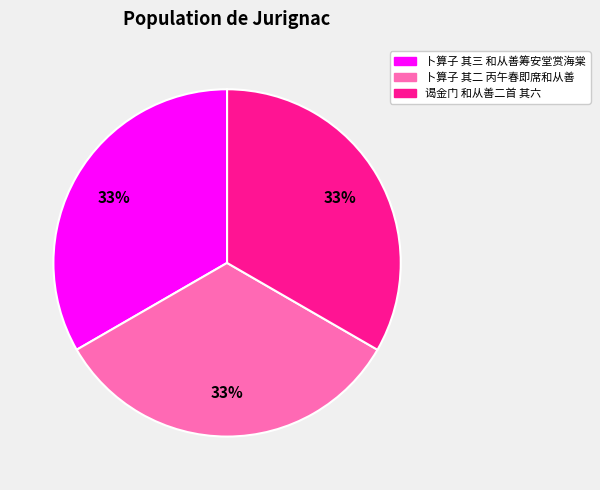

Is the sum of 谒金门 和从善二首 其六 and 卜算子 其三 和从善筹安堂赏海棠 greater than half?

Yes